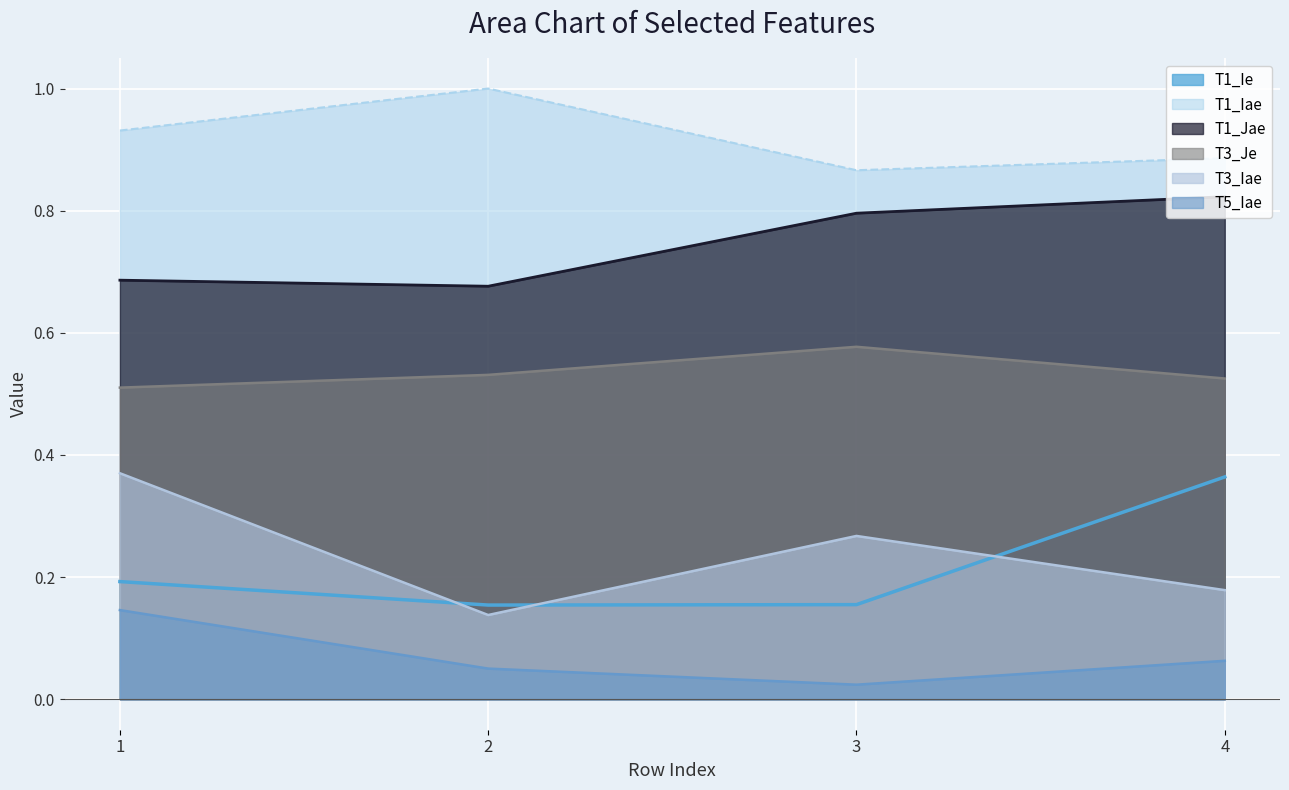

What is the difference between the second highest and second lowest values in the T1_Jae series?

0.1